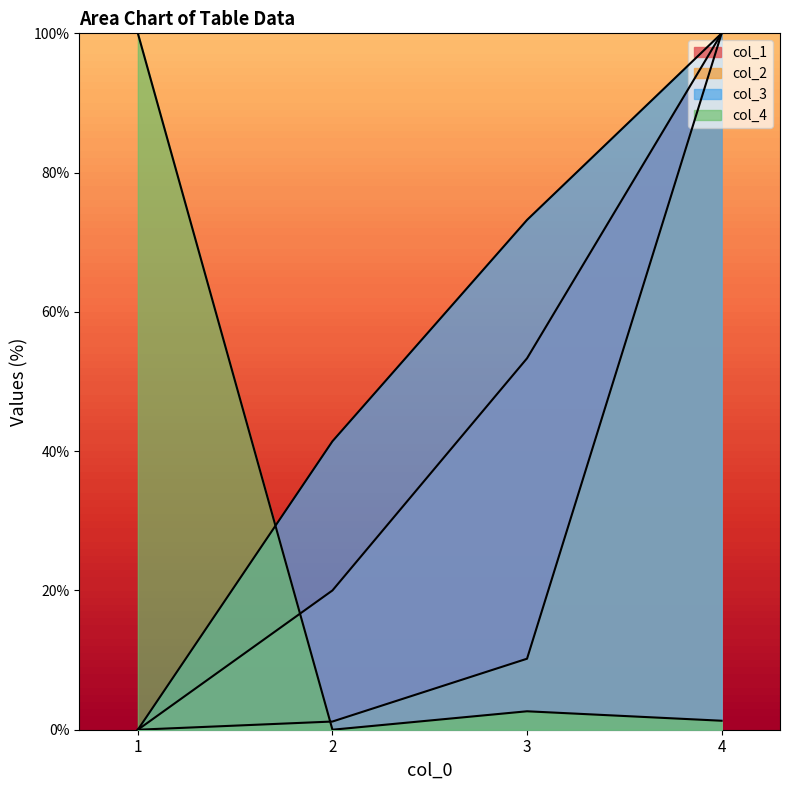

In col_4, how many points are higher than both neighbors (excluding endpoints)?

1